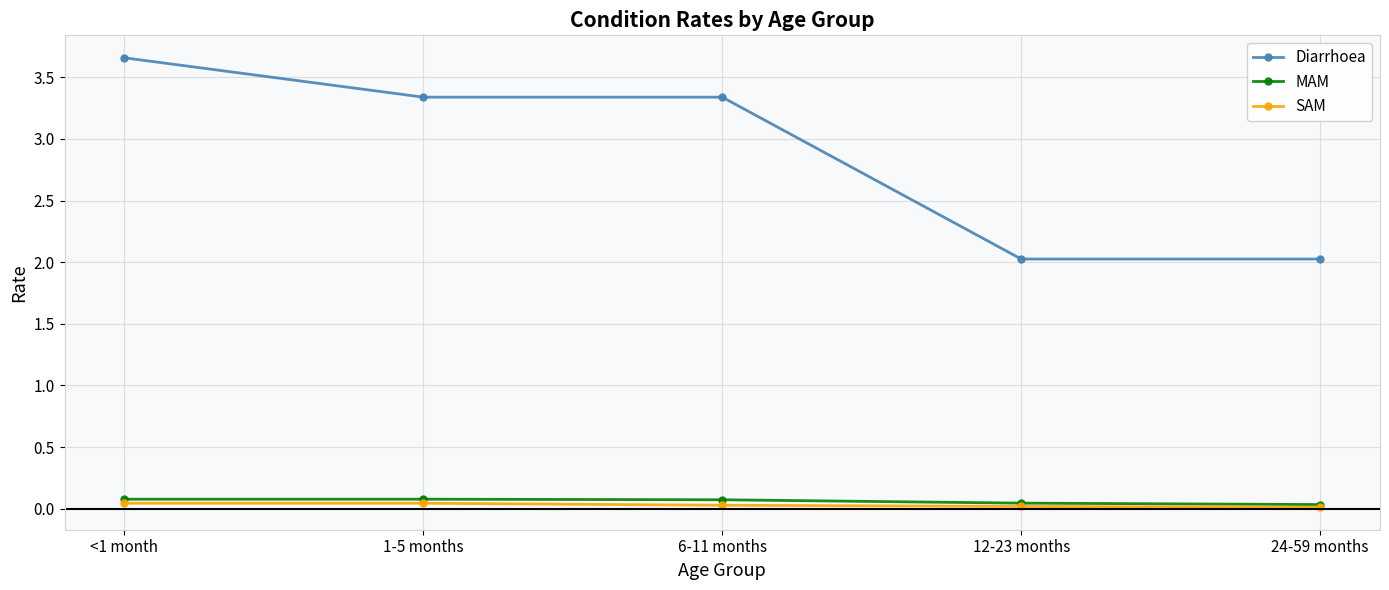

What is the label of the 1st point from the right?

24-59 months